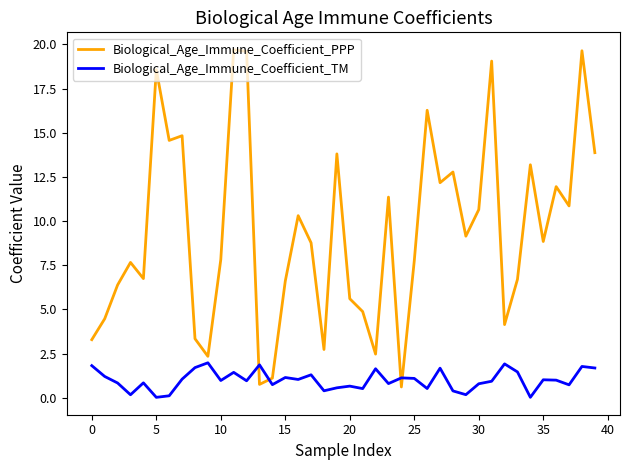

True or false: Biological_Age_Immune_Coefficient_TM and Biological_Age_Immune_Coefficient_PPP intersect in this chart.

True